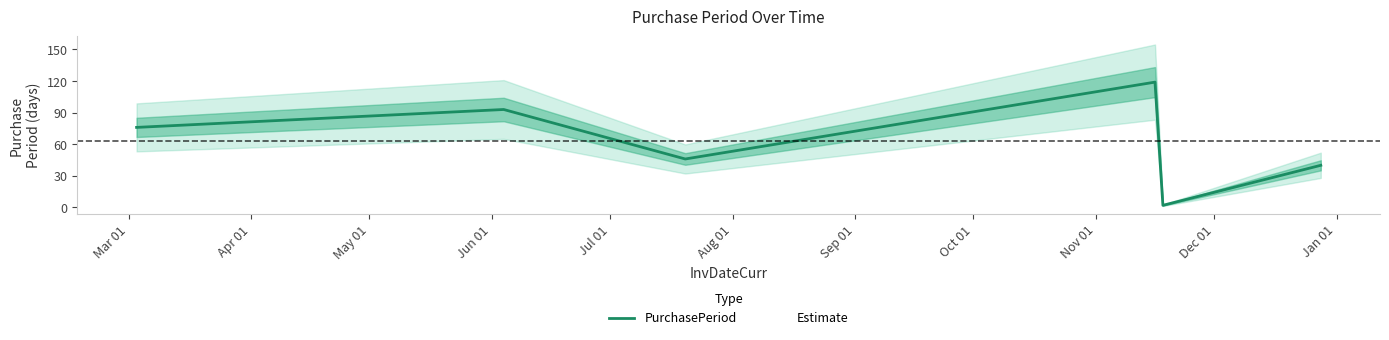

What is the difference between the maximum and minimum values?

117